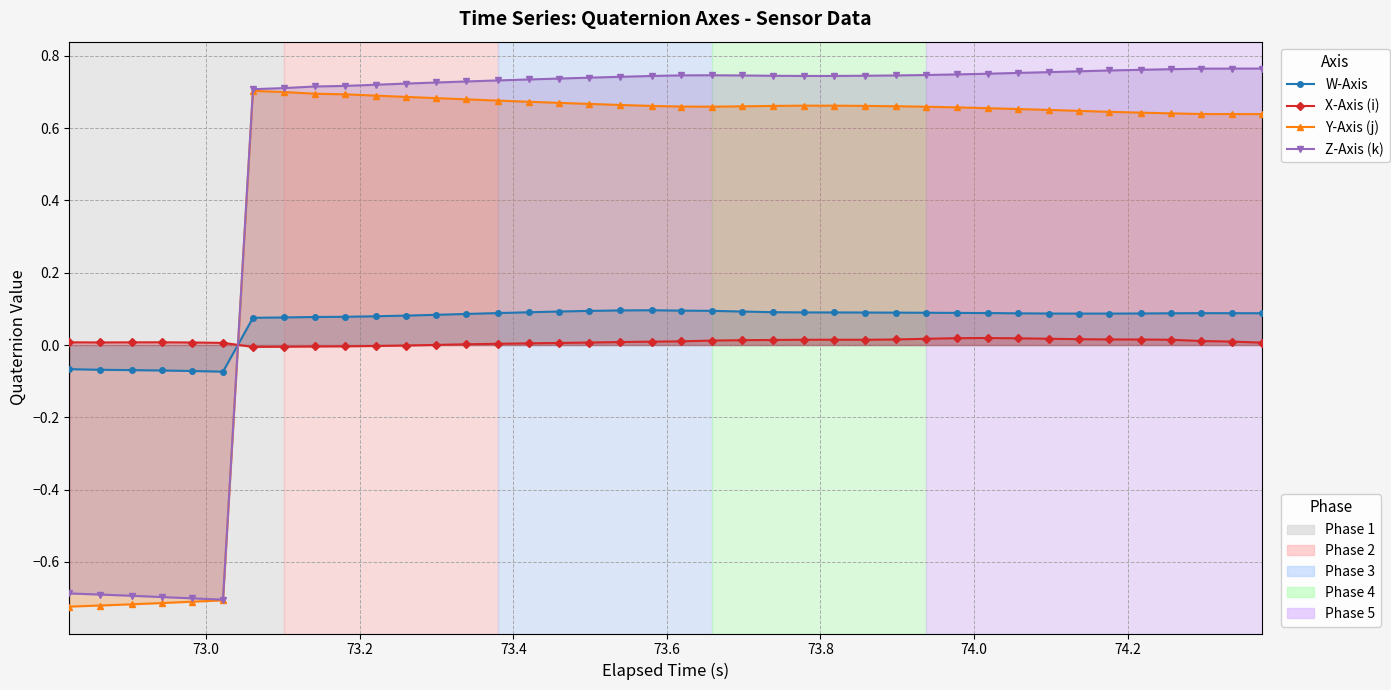

Count the number of data series in this chart.

4